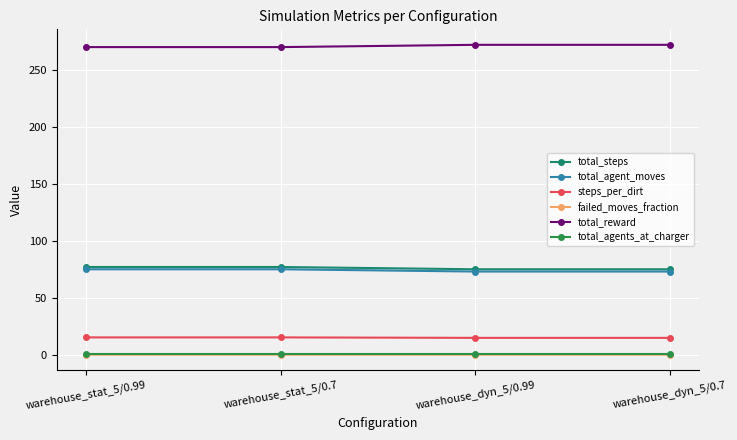

What is the greatest value displayed?

272.0